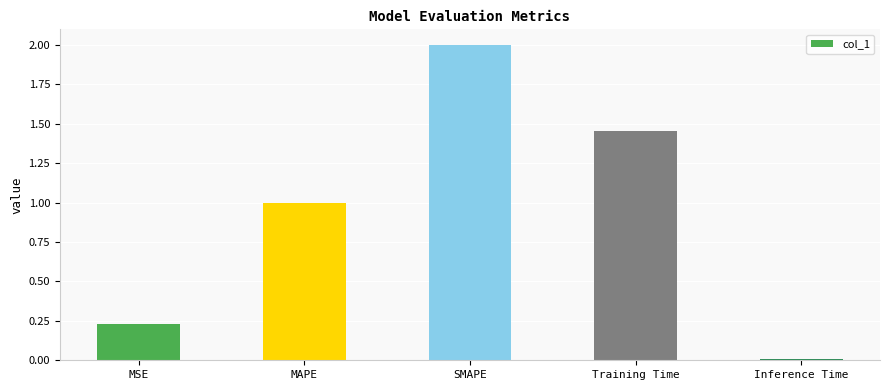

List the labels in order of value, largest first.

SMAPE, Training Time, MAPE, MSE, Inference Time